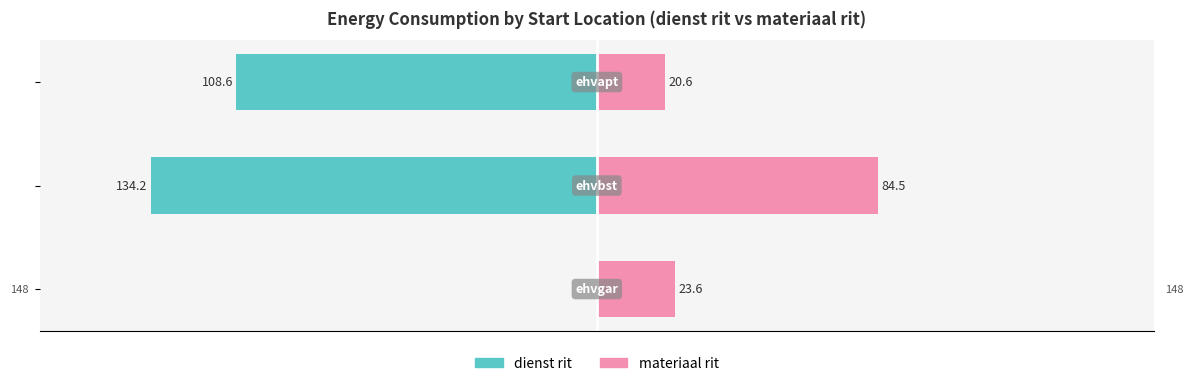

Reading left to right, what are all the values shown in this chart?

dienst rit: 0=0.0	1=-134.2	2=-108.6
materiaal rit: 0=23.6	1=84.5	2=20.6